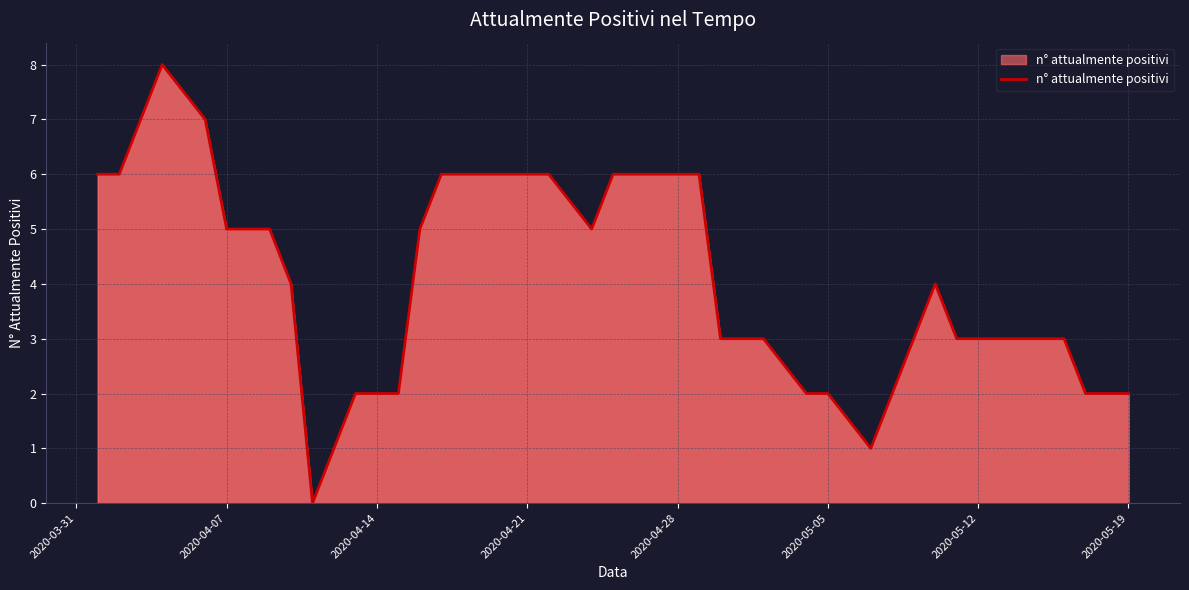

What is the maximum value shown in the chart?

8